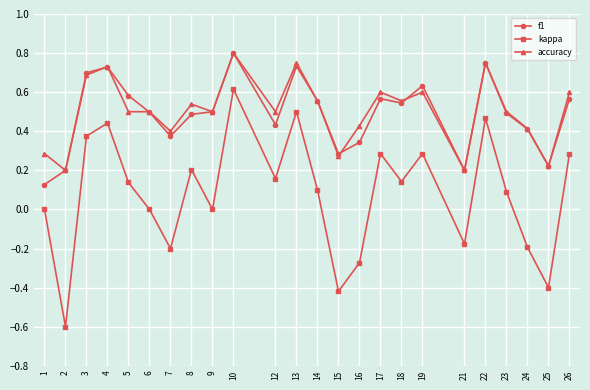

At how many categories does at least one series exceed 0?

24